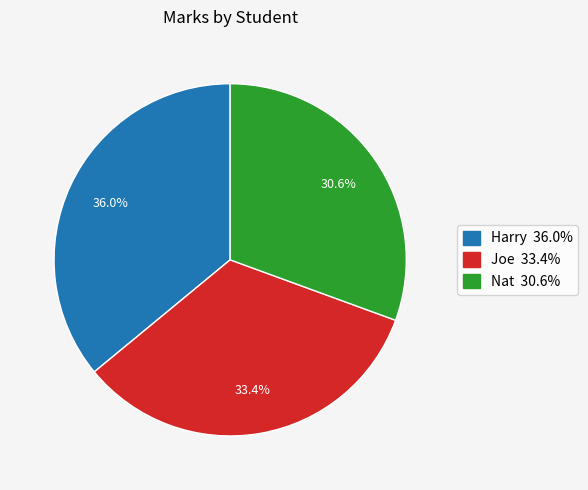

Which slice is the smallest?

Nat